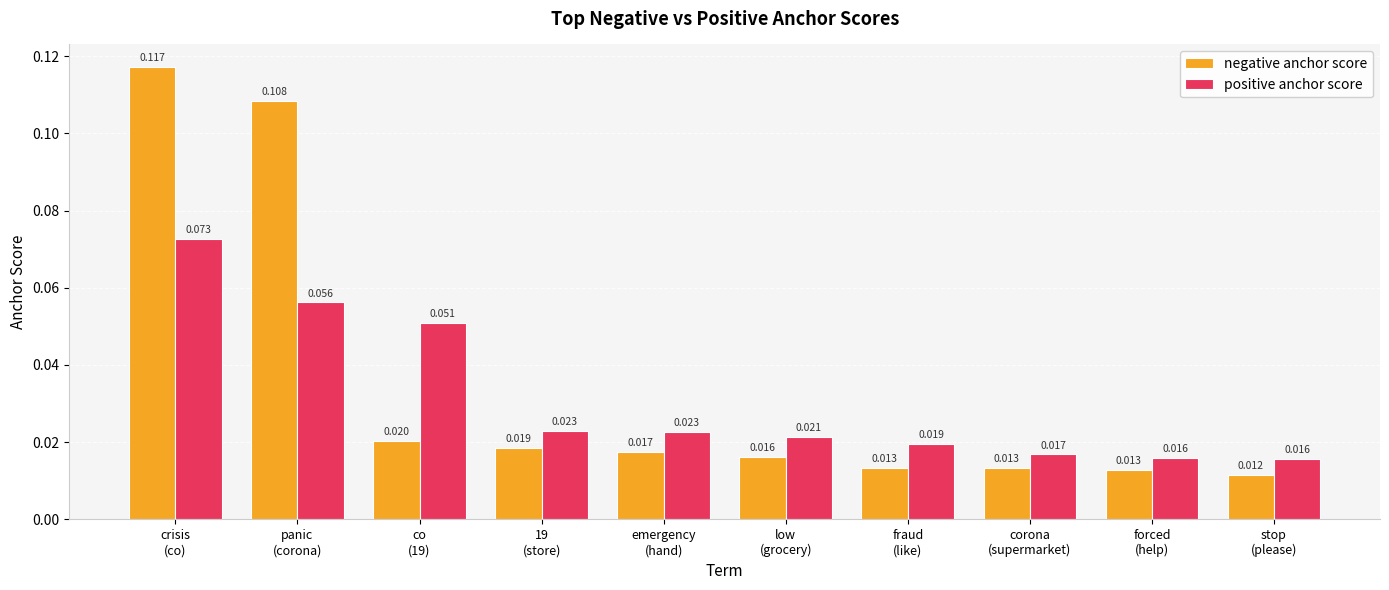

List the series in order of their peak value, lowest first.

positive anchor score, negative anchor score